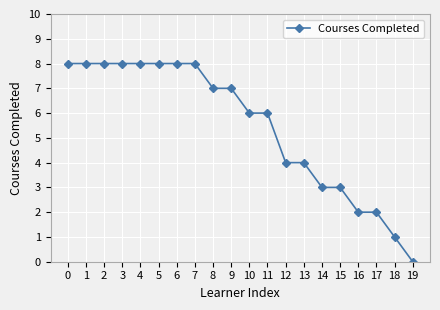

What is the sum of the values at 11 and 14?

9